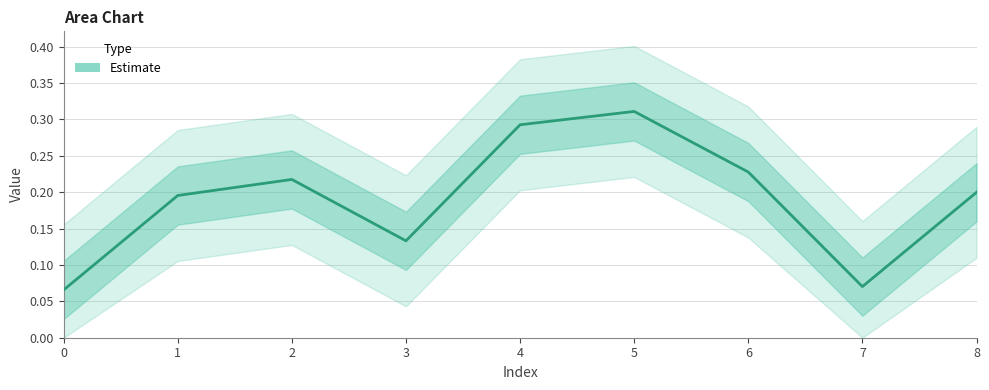

List the labels in order of value, largest first.

5, 4, 6, 2, 8, 1, 3, 7, 0